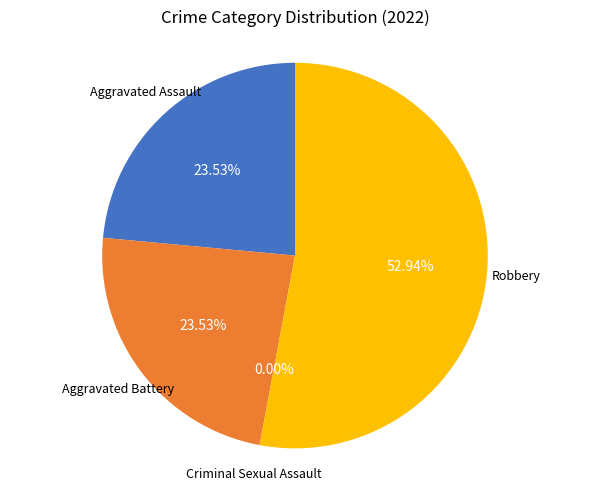

What percentage do Robbery and Criminal Sexual Assault together represent?

52.9%